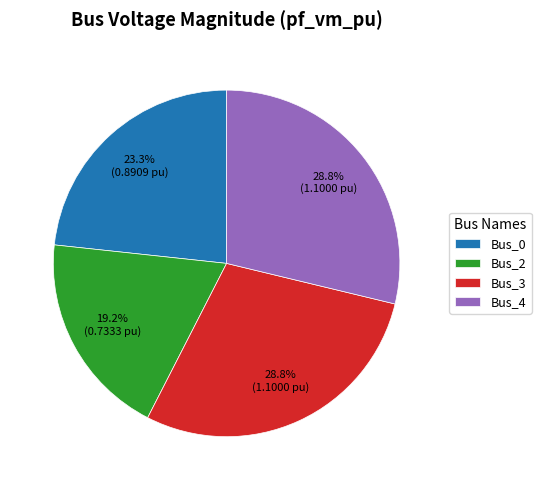

Count the number of slices in the pie.

4